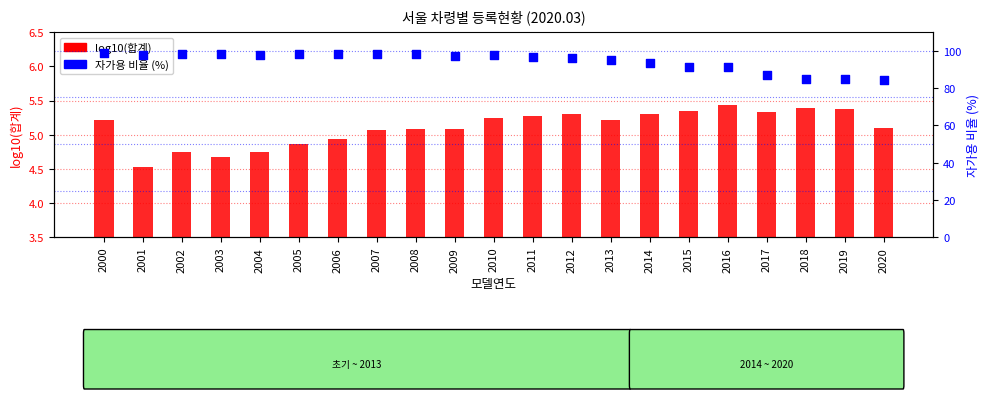

Is the value of log10(합계) at 2005 greater than the value of 자가용 비율 (%) at 2001?

No